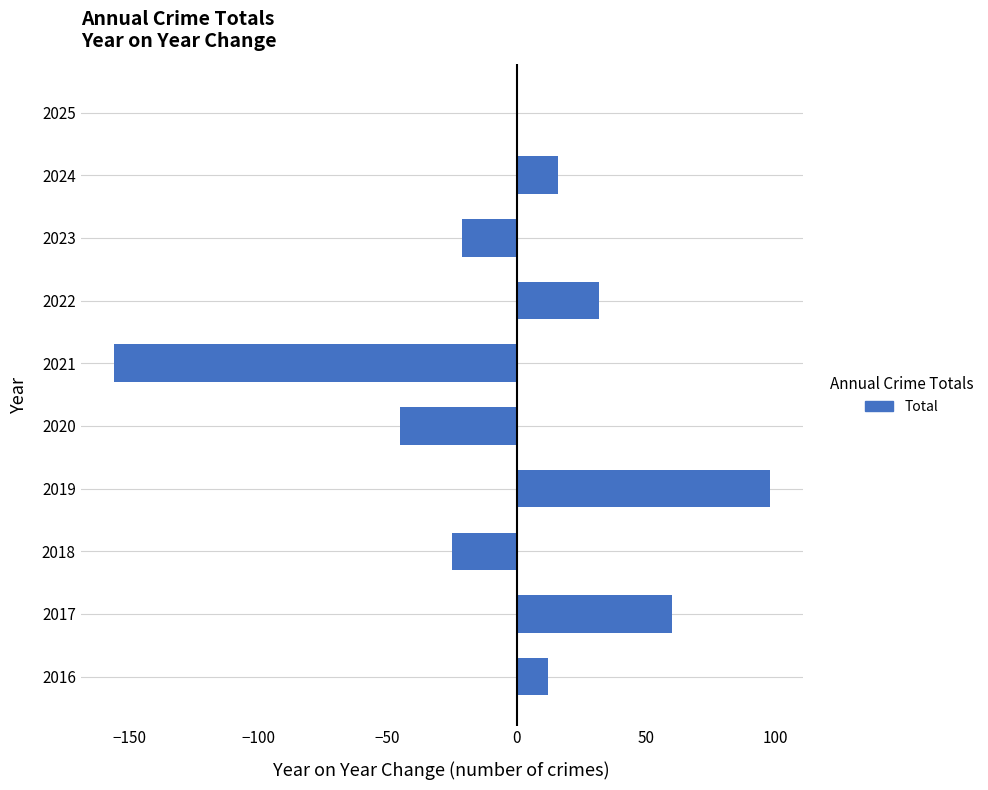

Where is the data nearest to the value -29?

2018